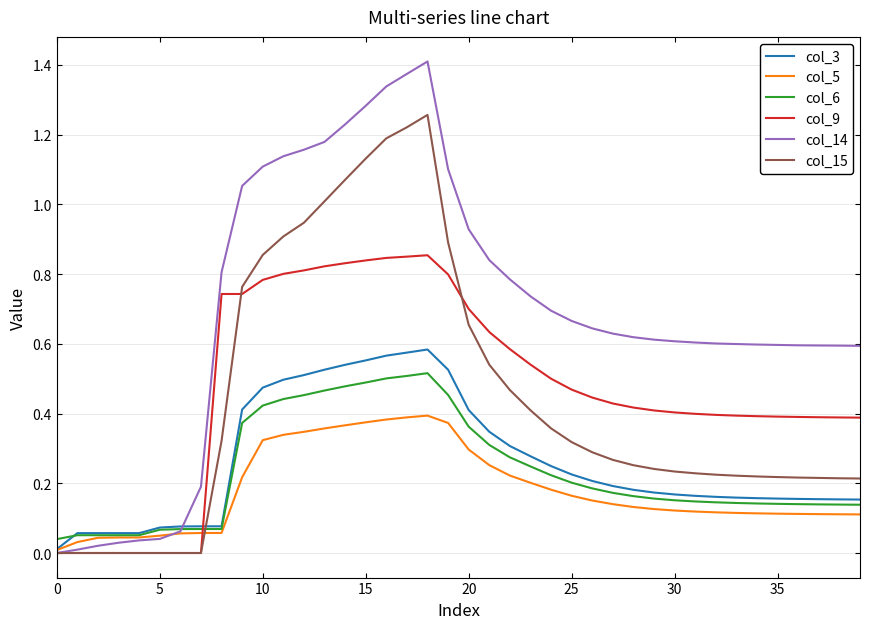

Which series has the largest total across all categories?

col_14